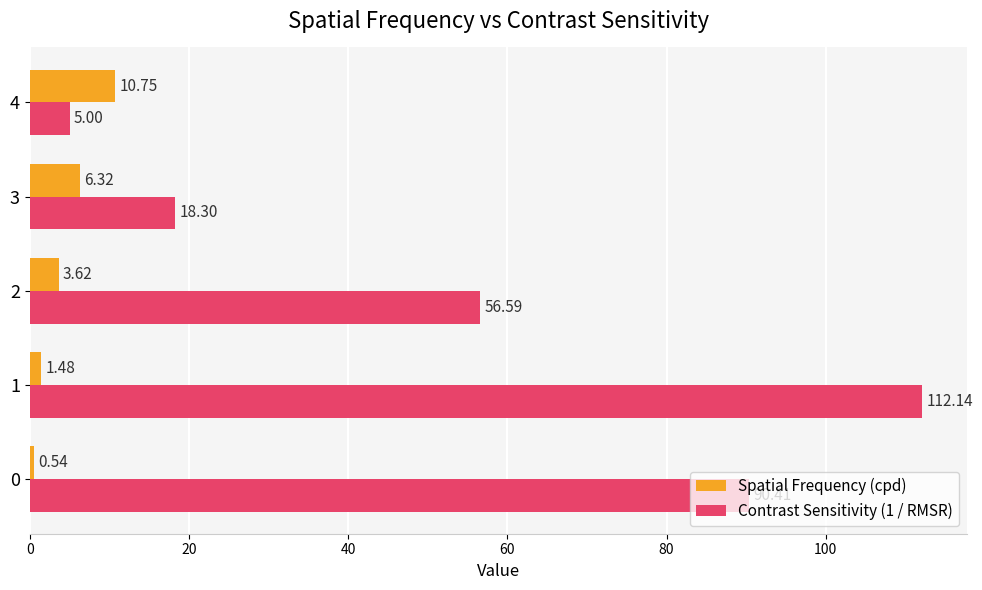

At which category does the chart reach its peak across all series?

1